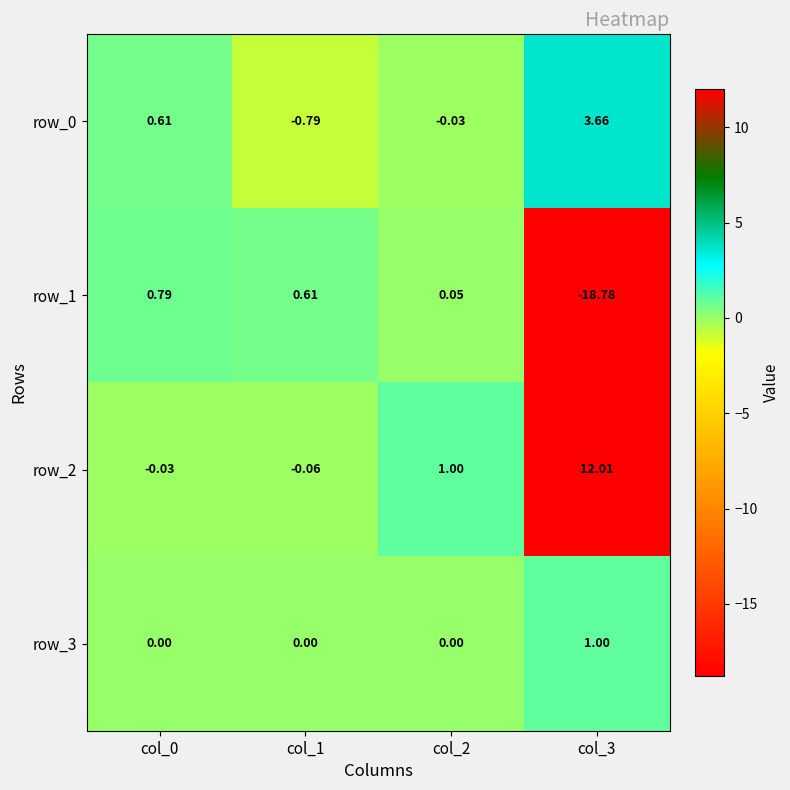

What is the smallest value displayed?

-18.8